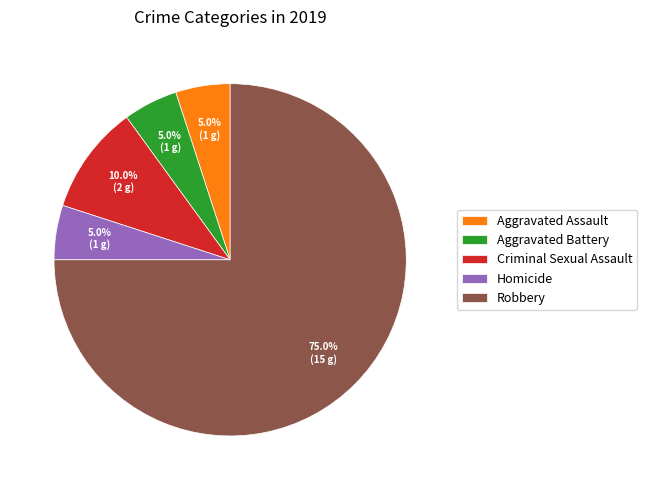

Combined, what portion of the pie is Homicide and Robbery?

80.0%